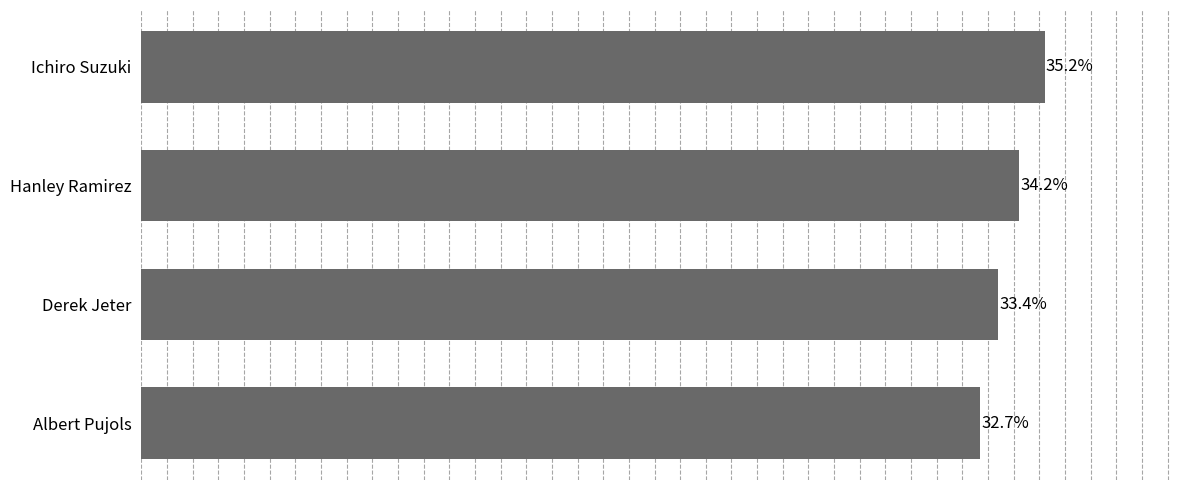

Between Albert Pujols and Ichiro Suzuki, which is larger?

Ichiro Suzuki